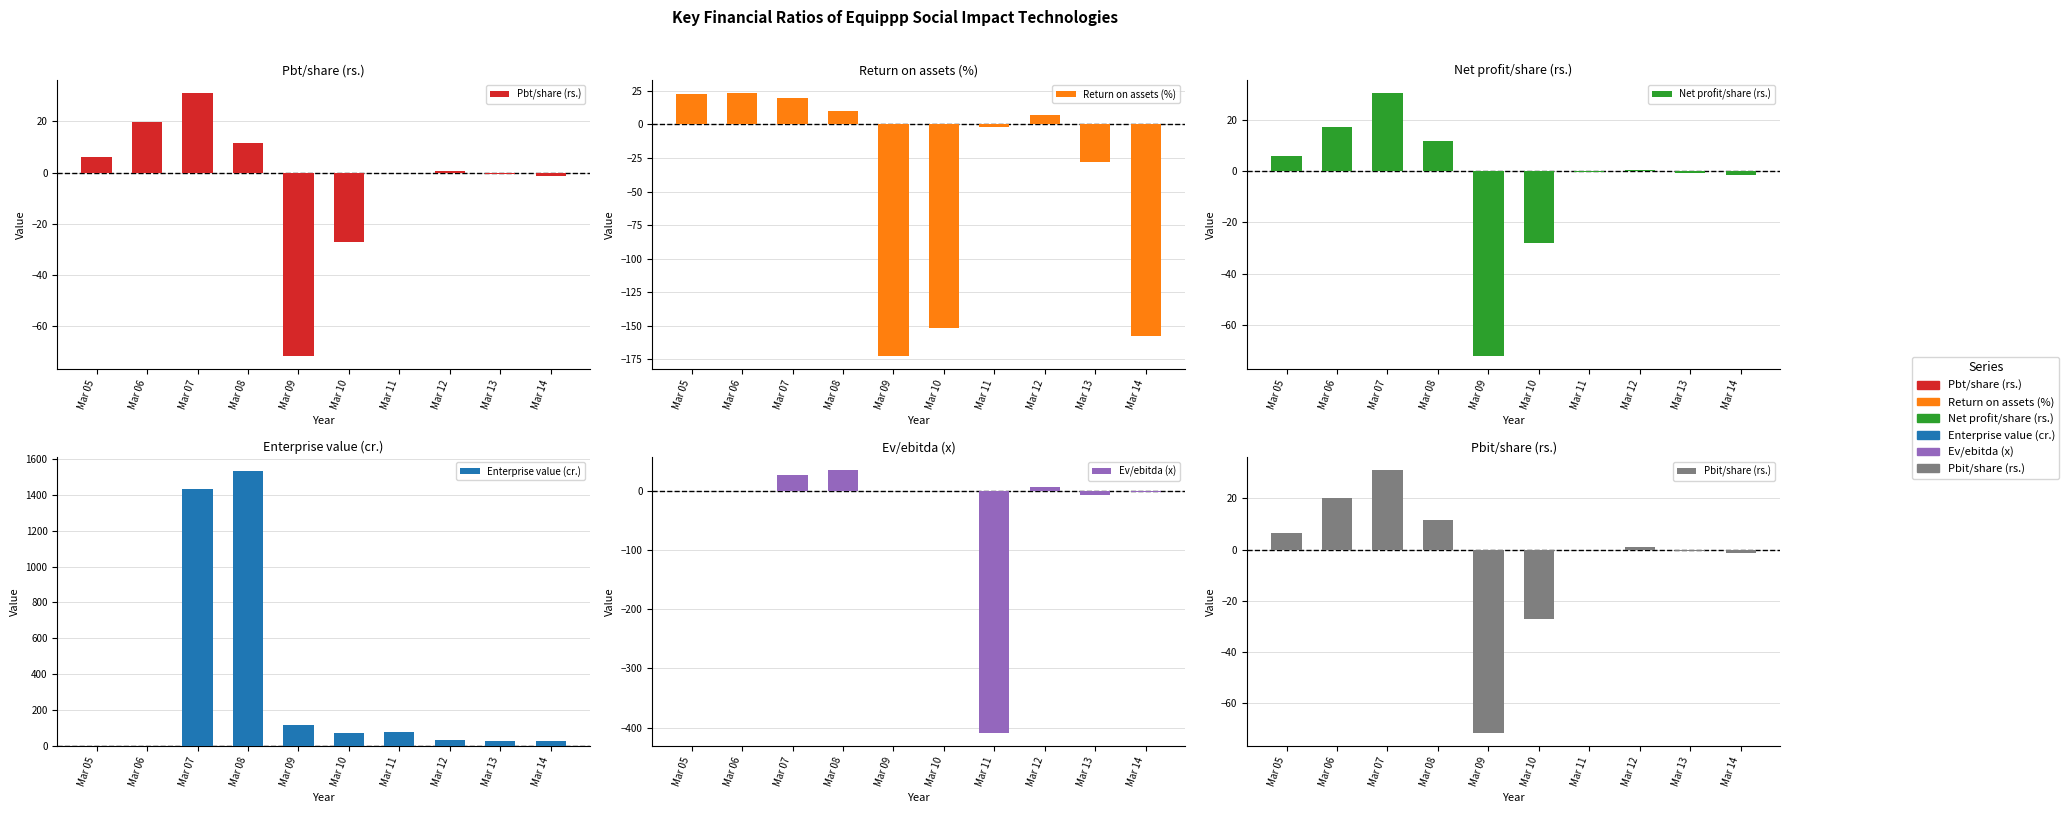

At how many categories does at least one series exceed -245?

10